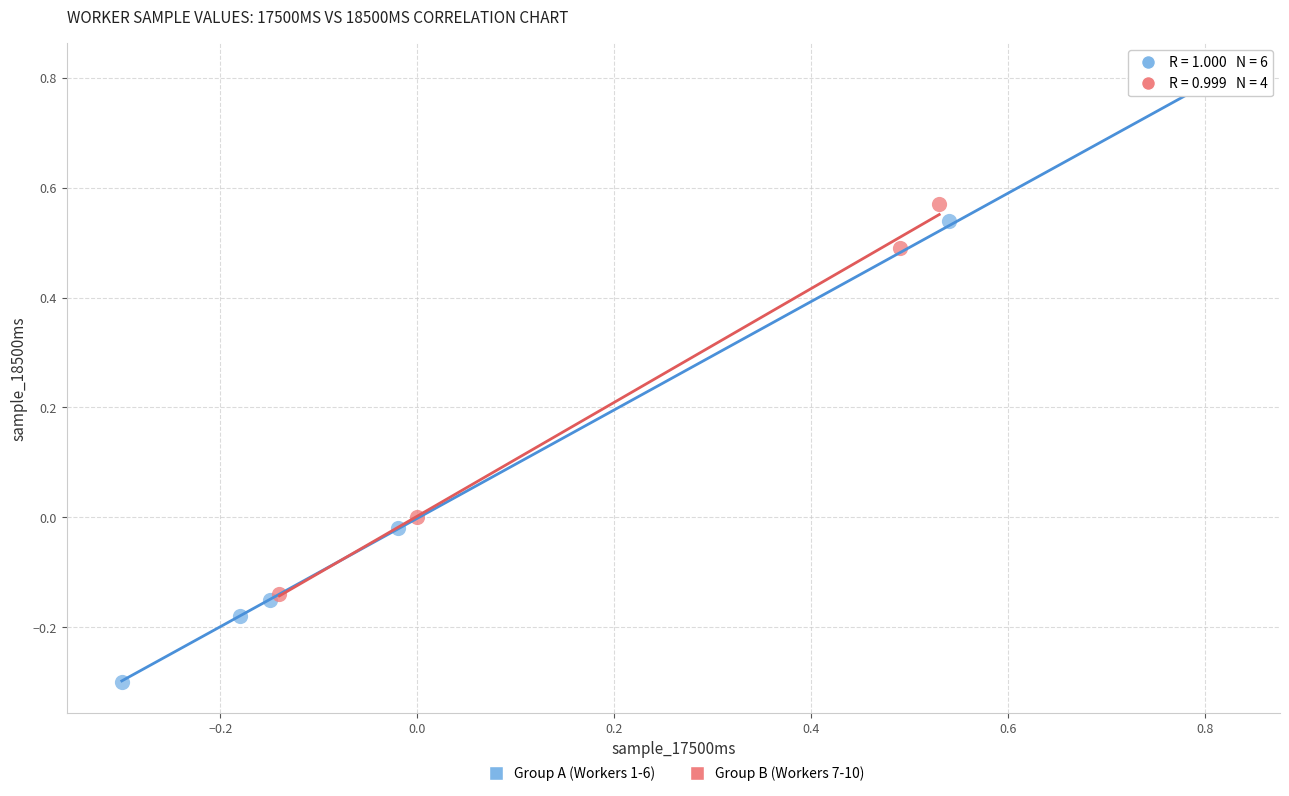

Which series has the widest spread of Y values?

Group A (Workers 1-6)